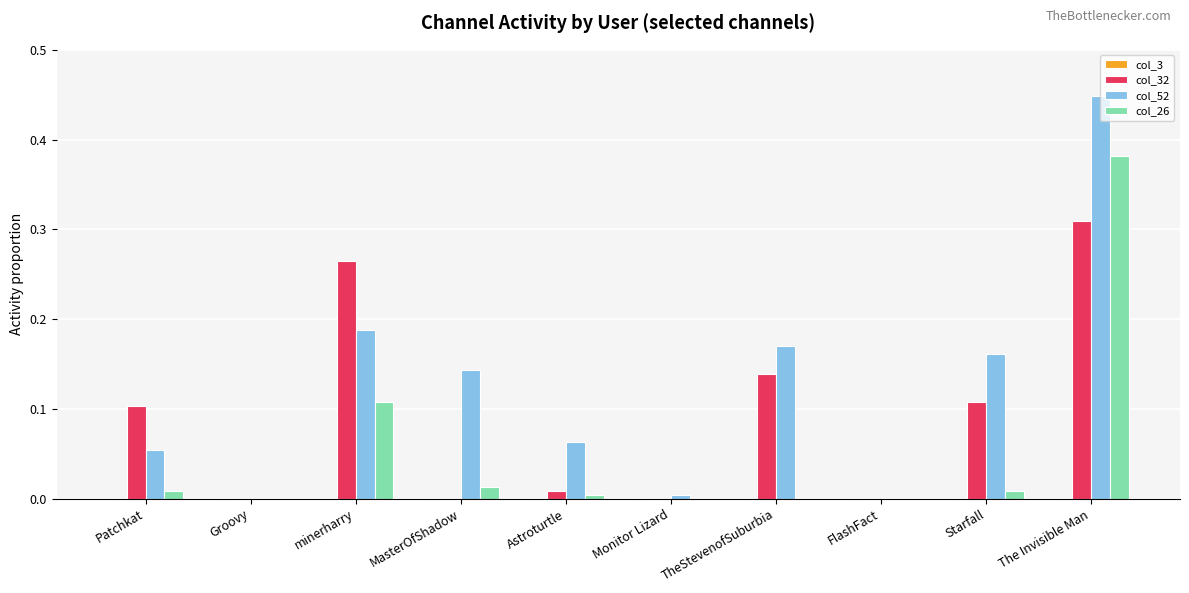

Are the bars grouped side by side (vs. stacked)?

Yes